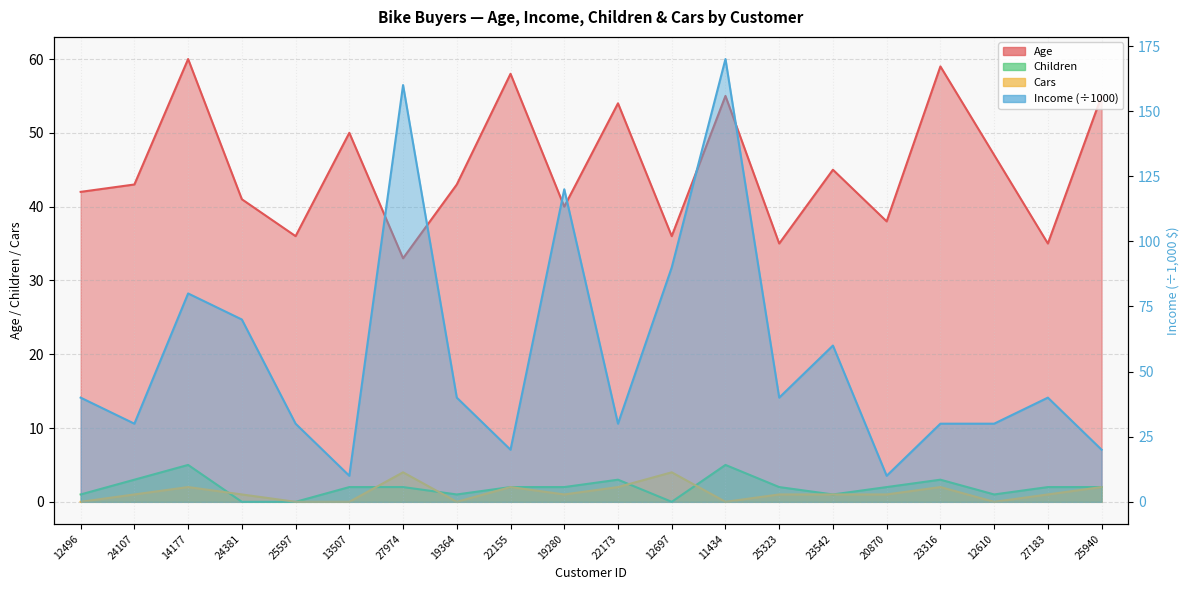

How many values in the Income series are below 40?

9